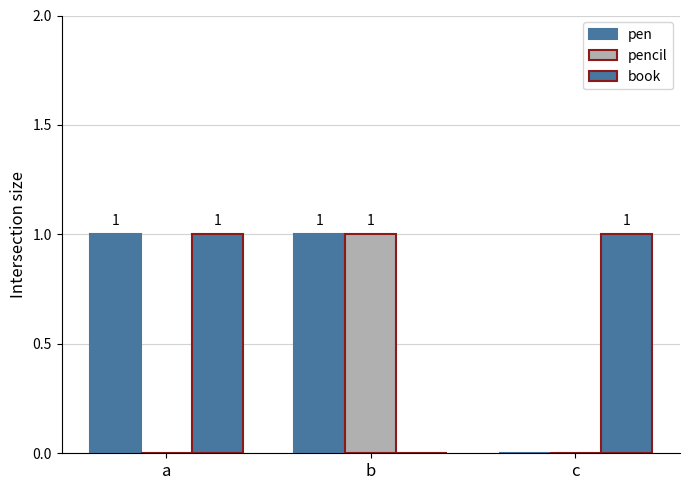

How many positive values does the book series have?

2